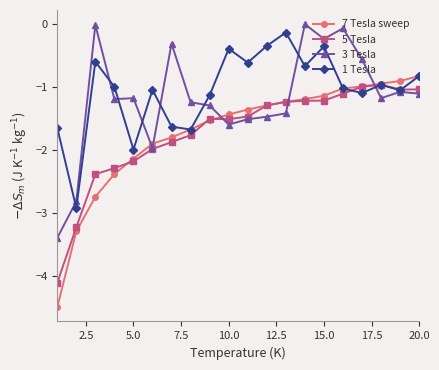

What is the lowest value of the 1 Tesla series?

-2.9